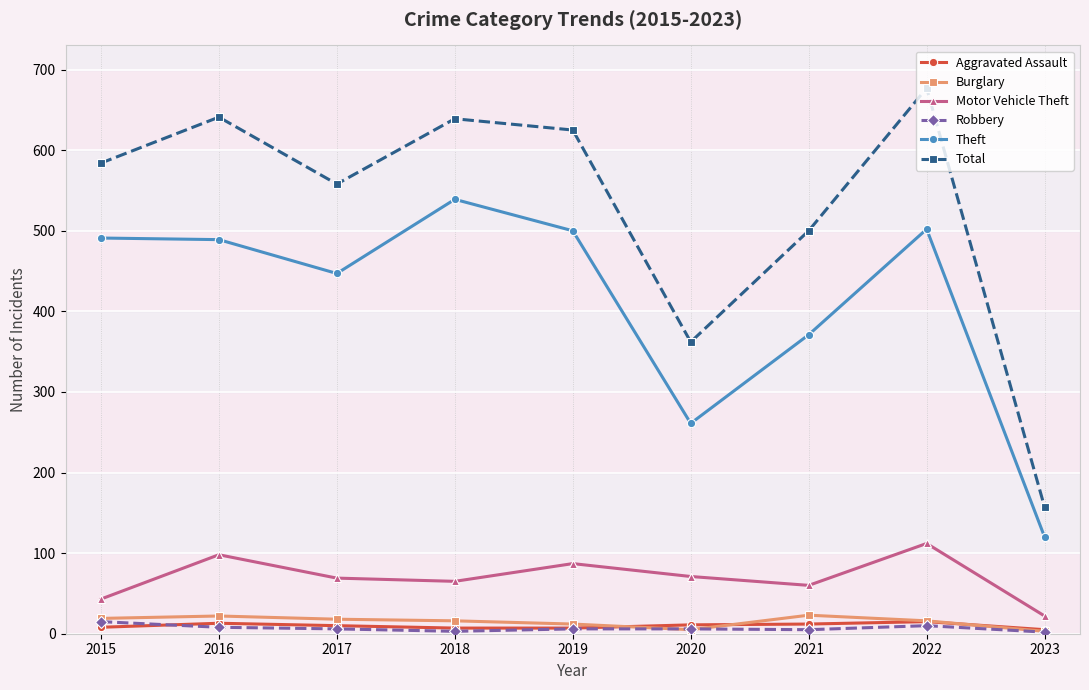

What are all the series names shown in the legend?

Aggravated Assault, Burglary, Motor Vehicle Theft, Robbery, Theft, Total